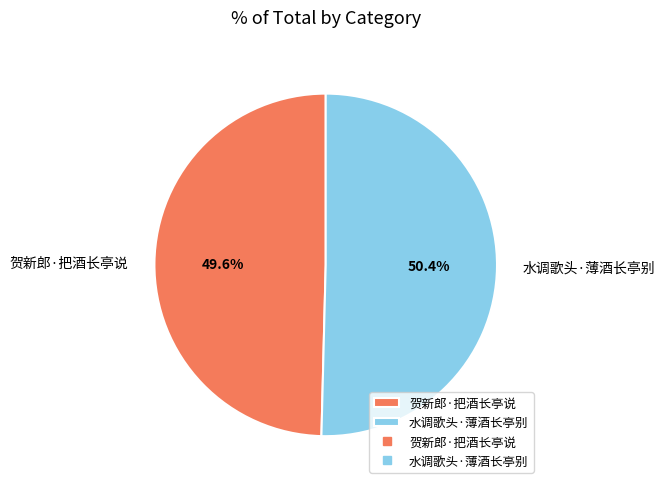

To the nearest percent, what is the difference between the largest and smallest slice percentages?

1%